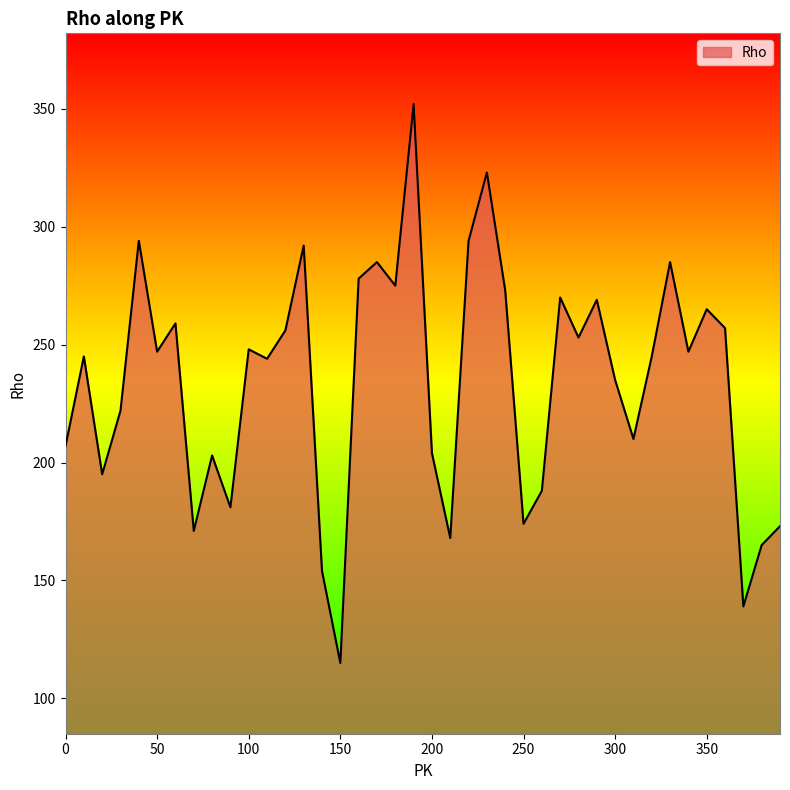

What is the maximum value shown in the chart?

352